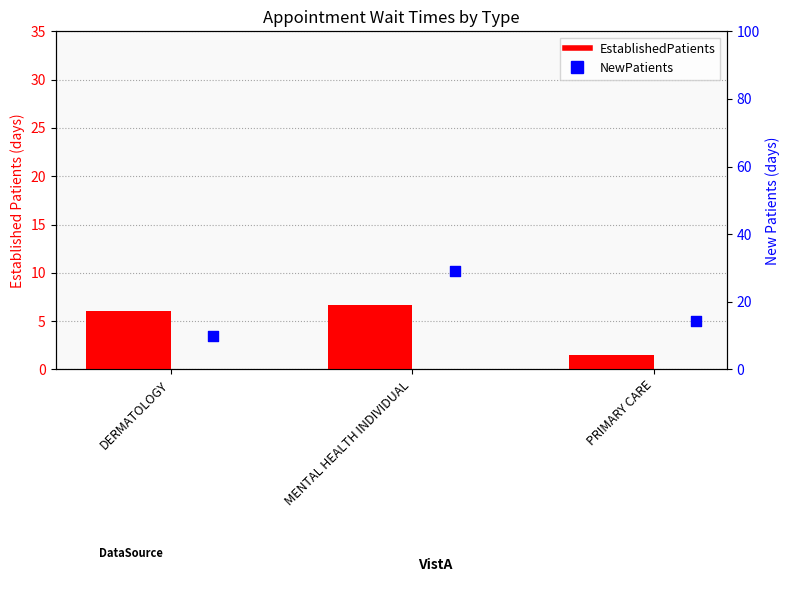

At how many categories does at least one series exceed 20?

1